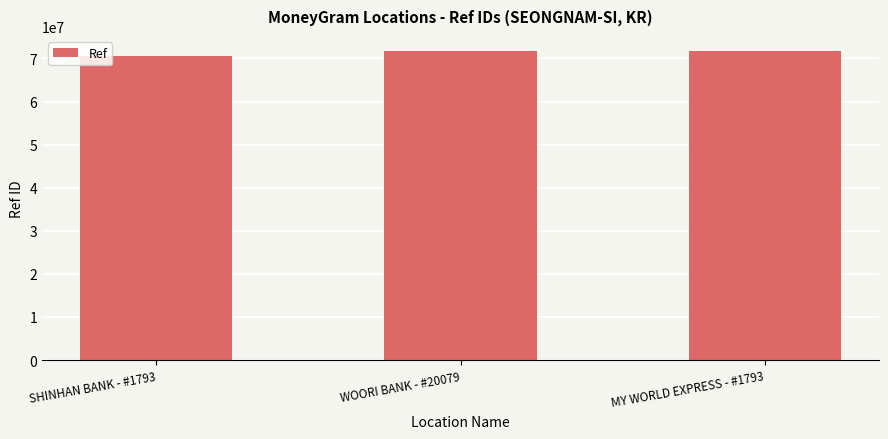

What is the difference between the values at SHINHAN BANK - #1793 and WOORI BANK - #20079?

990141